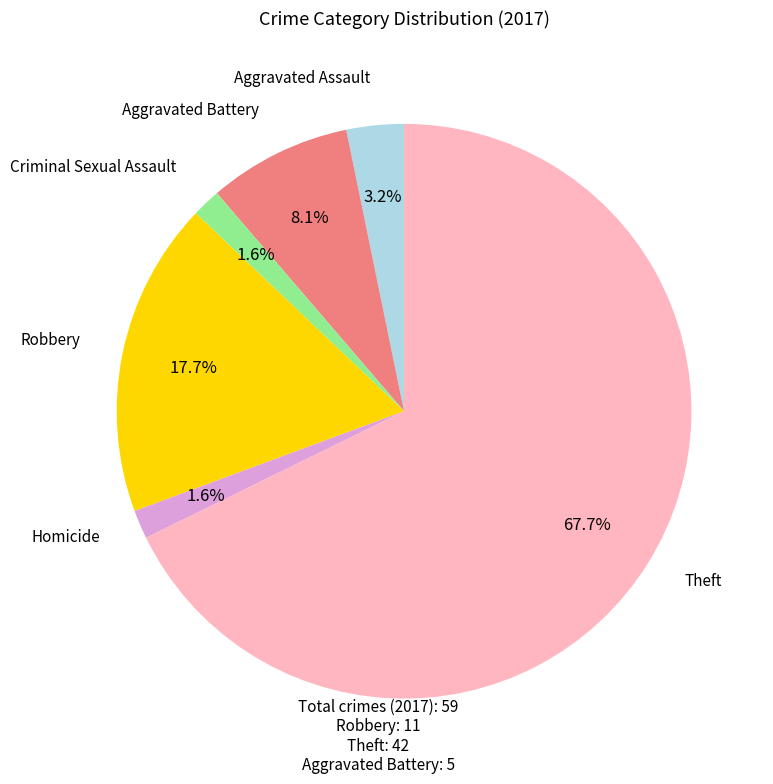

What is the largest slice in the pie chart?

Theft